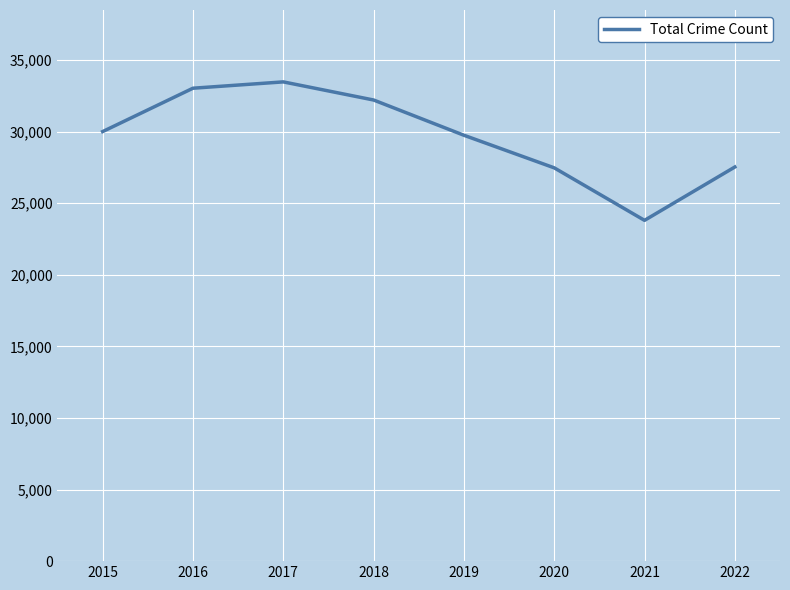

Between 2018 and 2022, which is larger?

2018